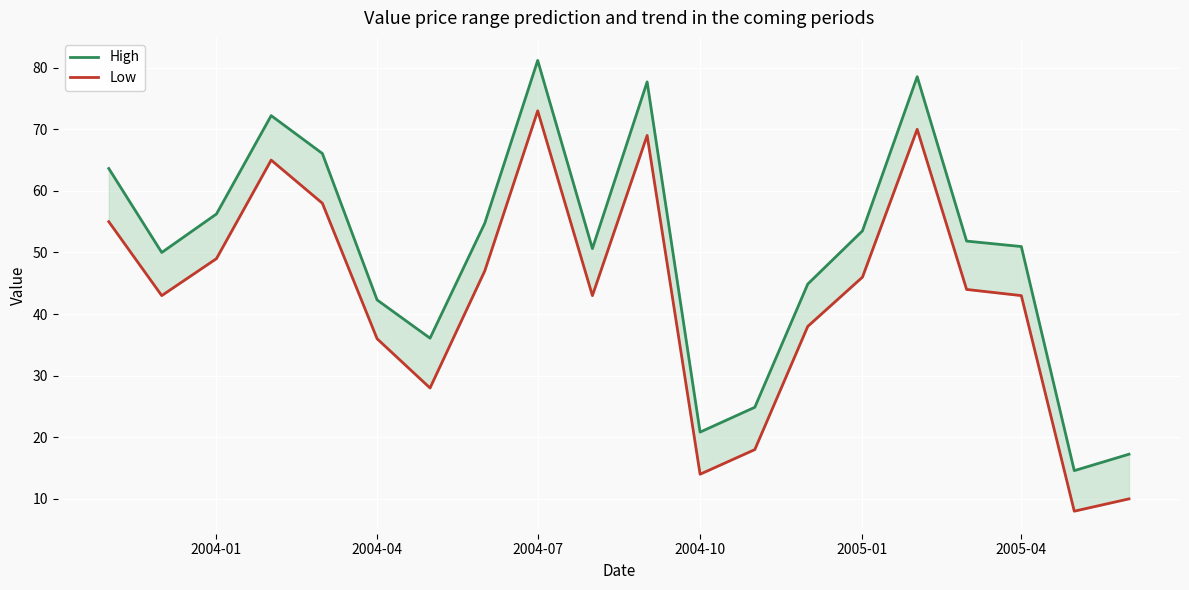

The value of High at 10 is 24.2. True or false?

False